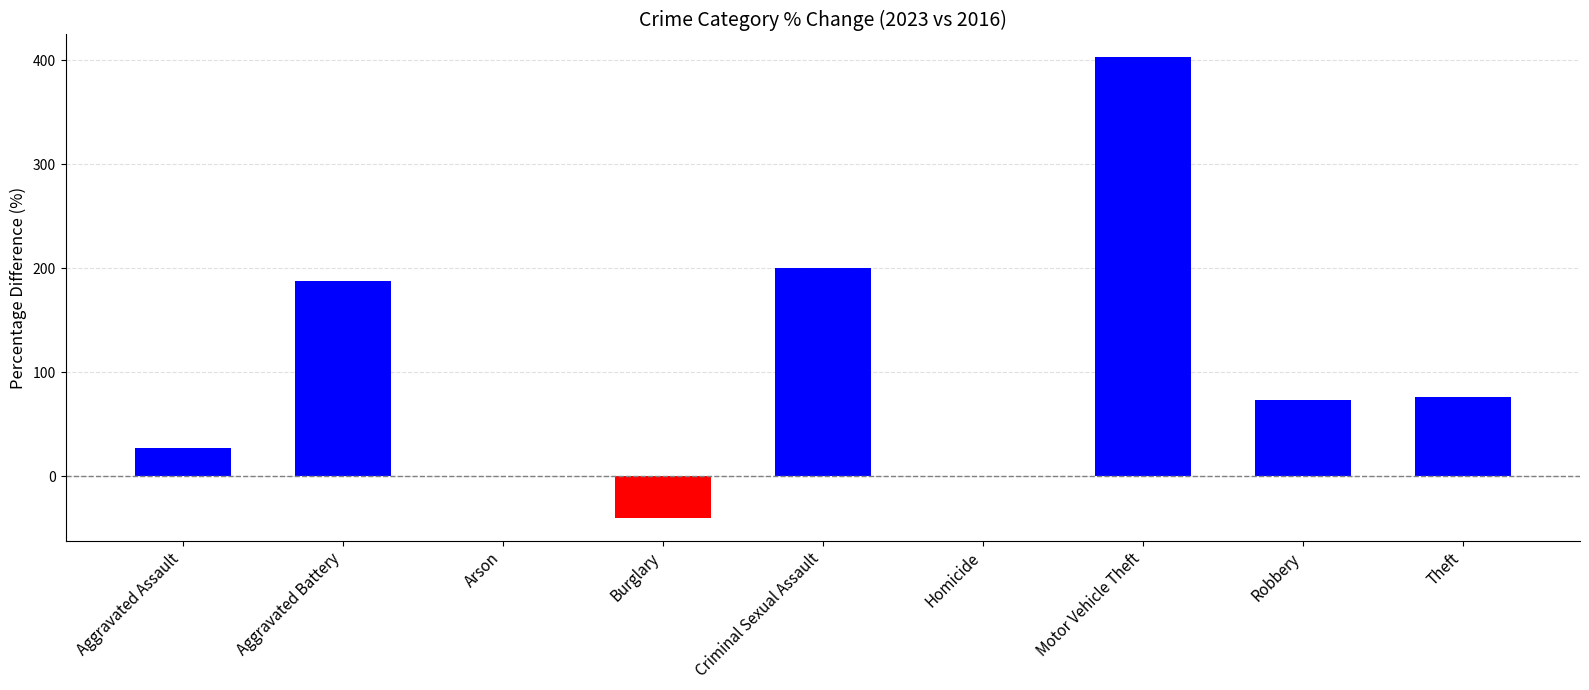

Which has a higher value, Homicide or Aggravated Assault?

Aggravated Assault